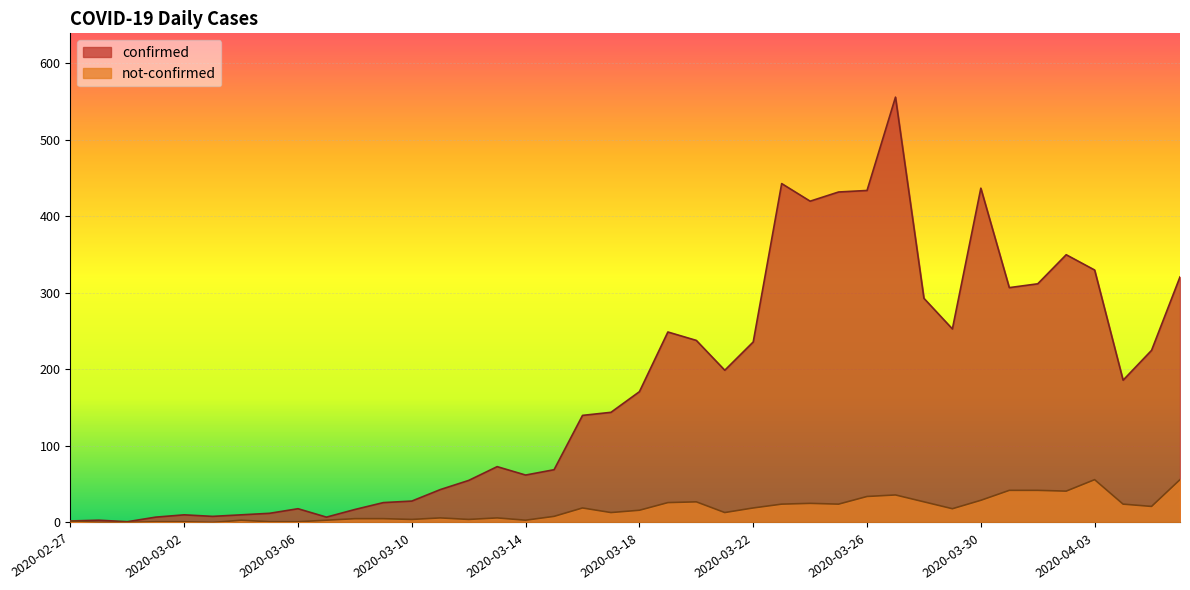

Rank the series at 2020-03-24 from highest to lowest value.

confirmed, not-confirmed